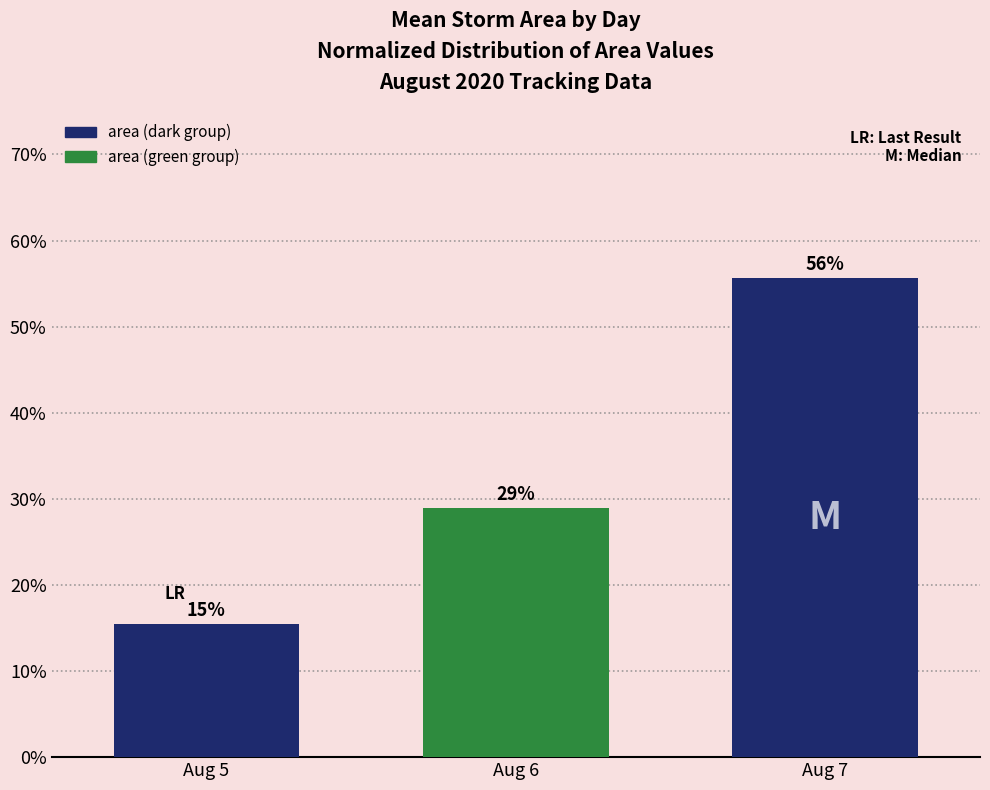

At which category does the chart reach its minimum across all series?

Aug 5